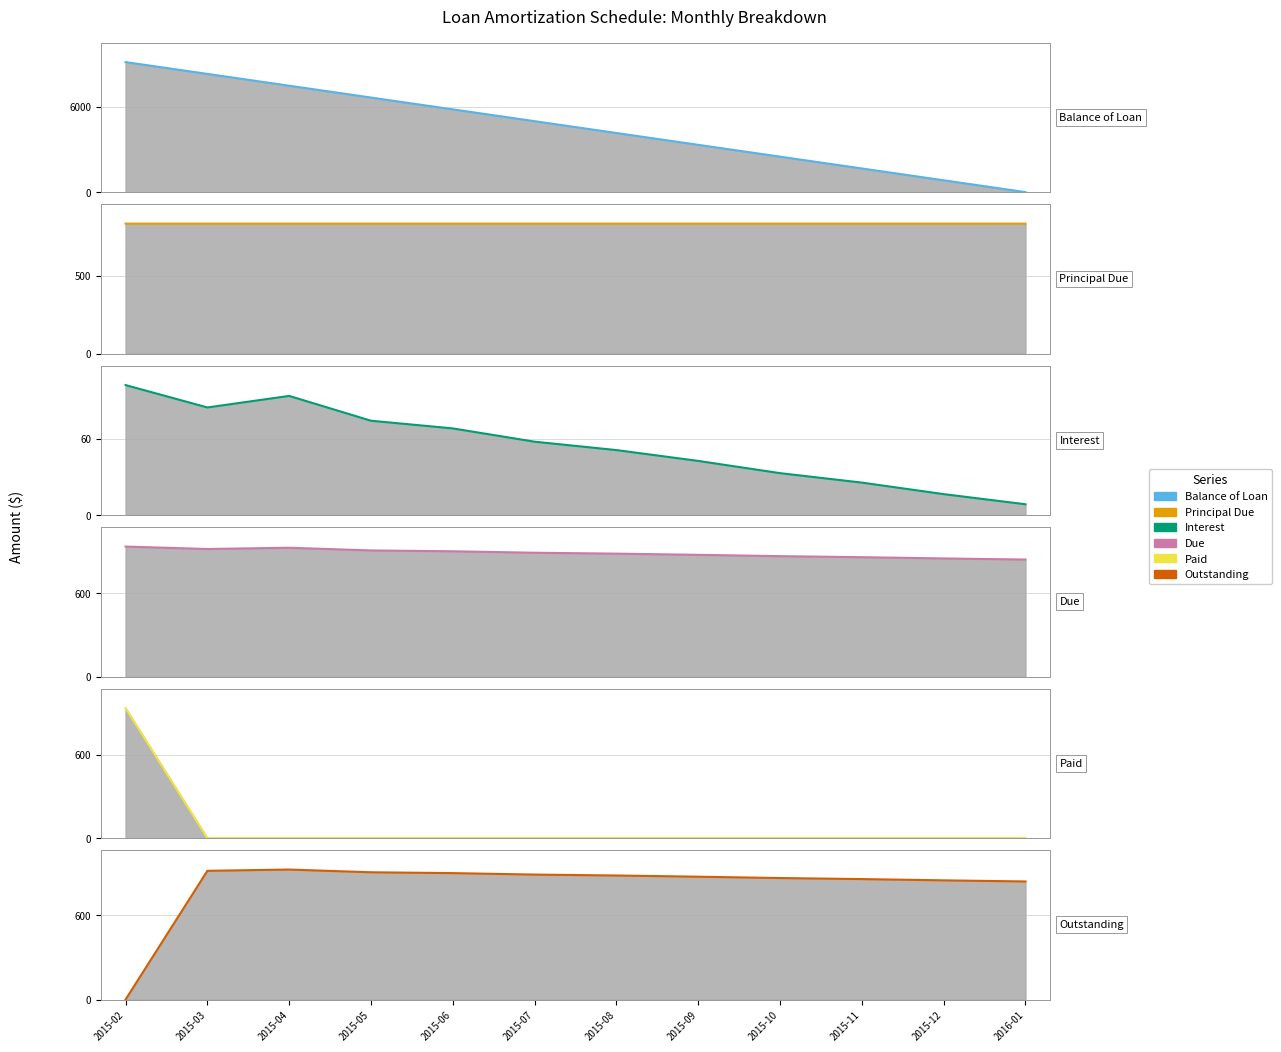

At which category is the sum across all series the highest?

2015-02